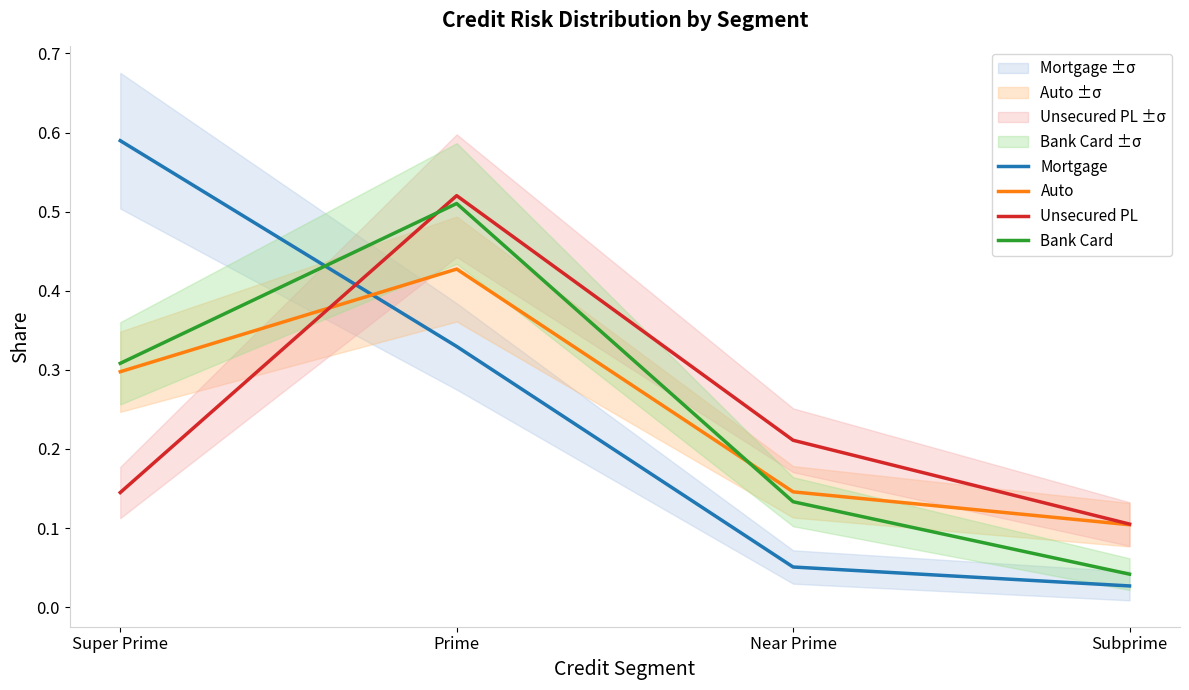

How many data points does each series have?

4